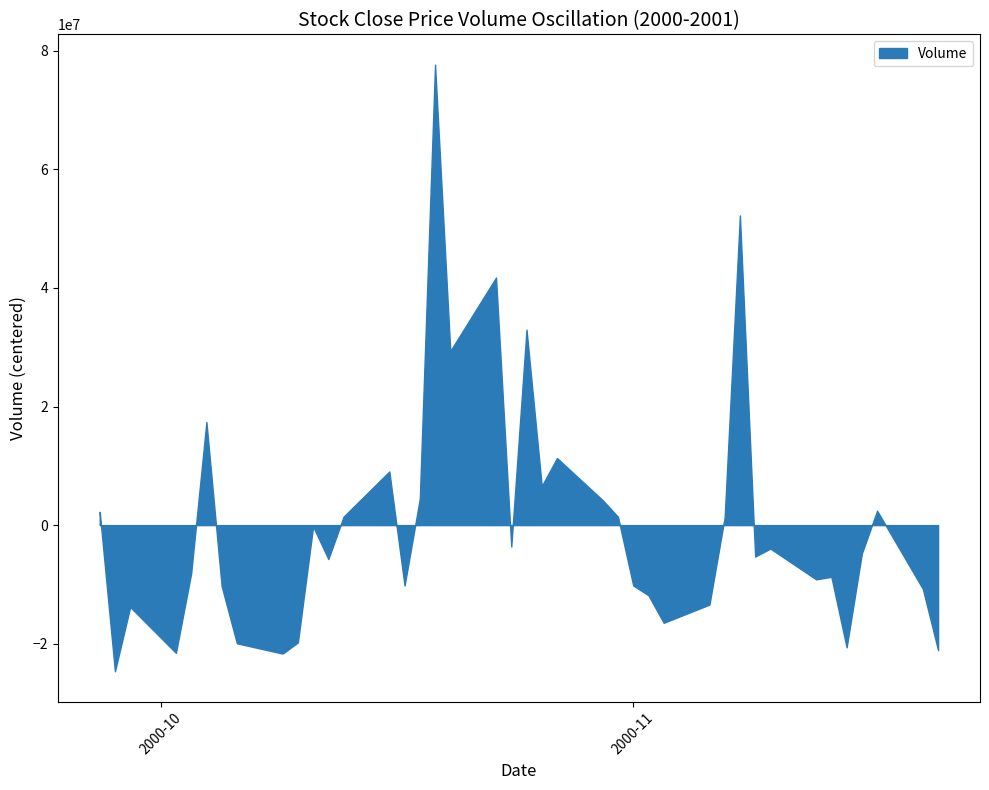

What is the maximum value shown in the chart?

77666220